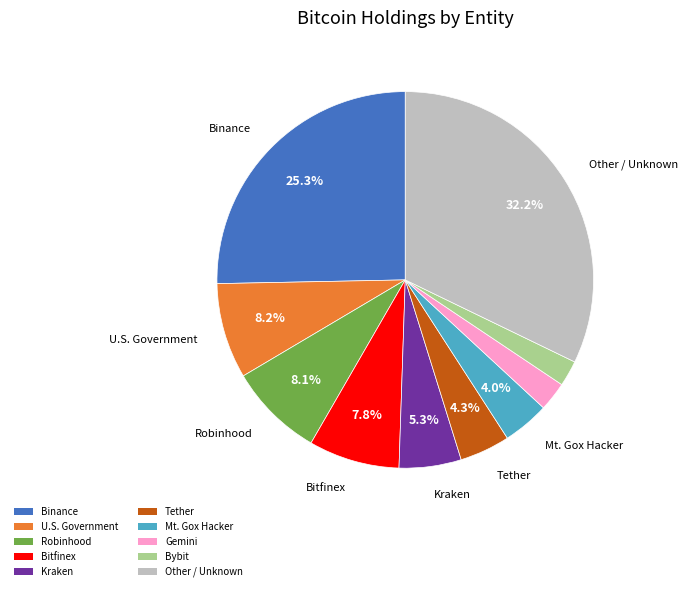

What is the ratio of the value at U.S. Government to the value at Robinhood?

1.0